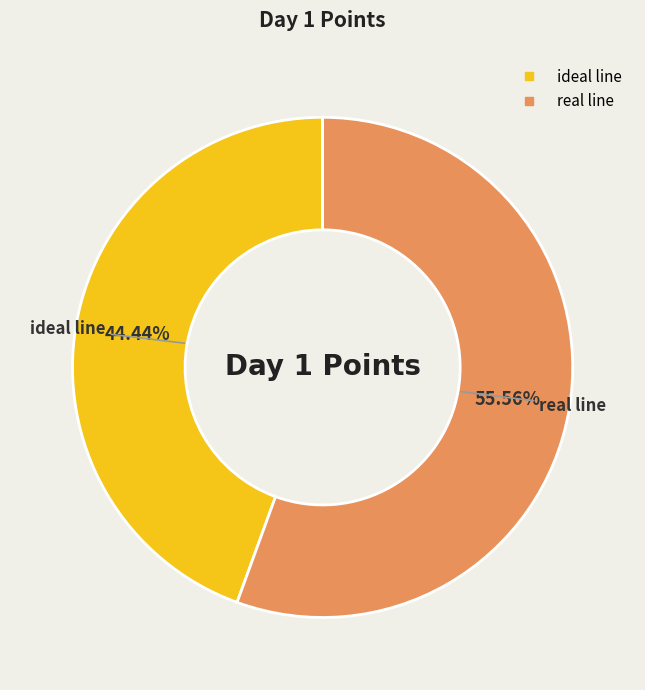

What percentage is the ideal line slice, to the nearest percent?

44%